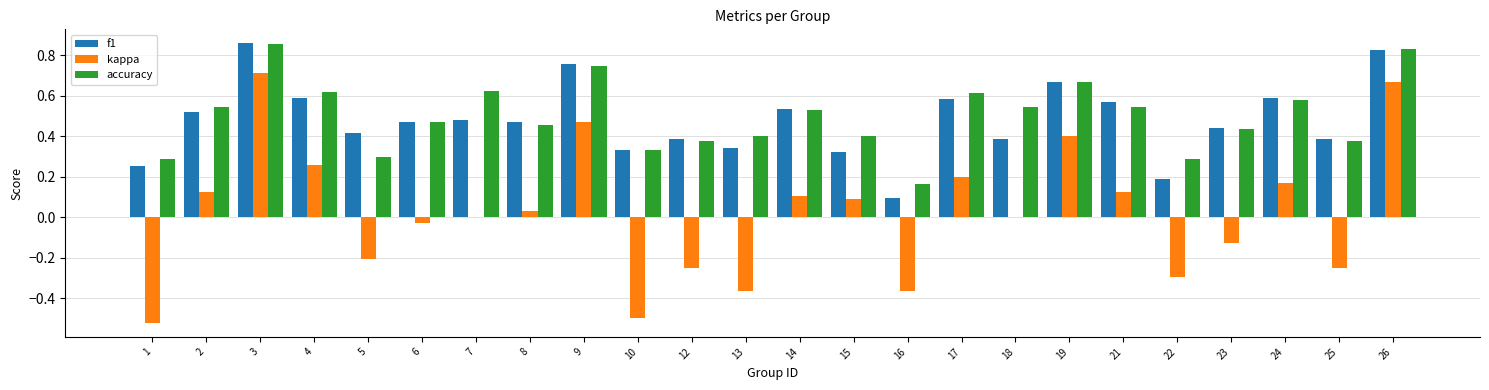

The f1 series shows 0.7 at 23. True or false?

False